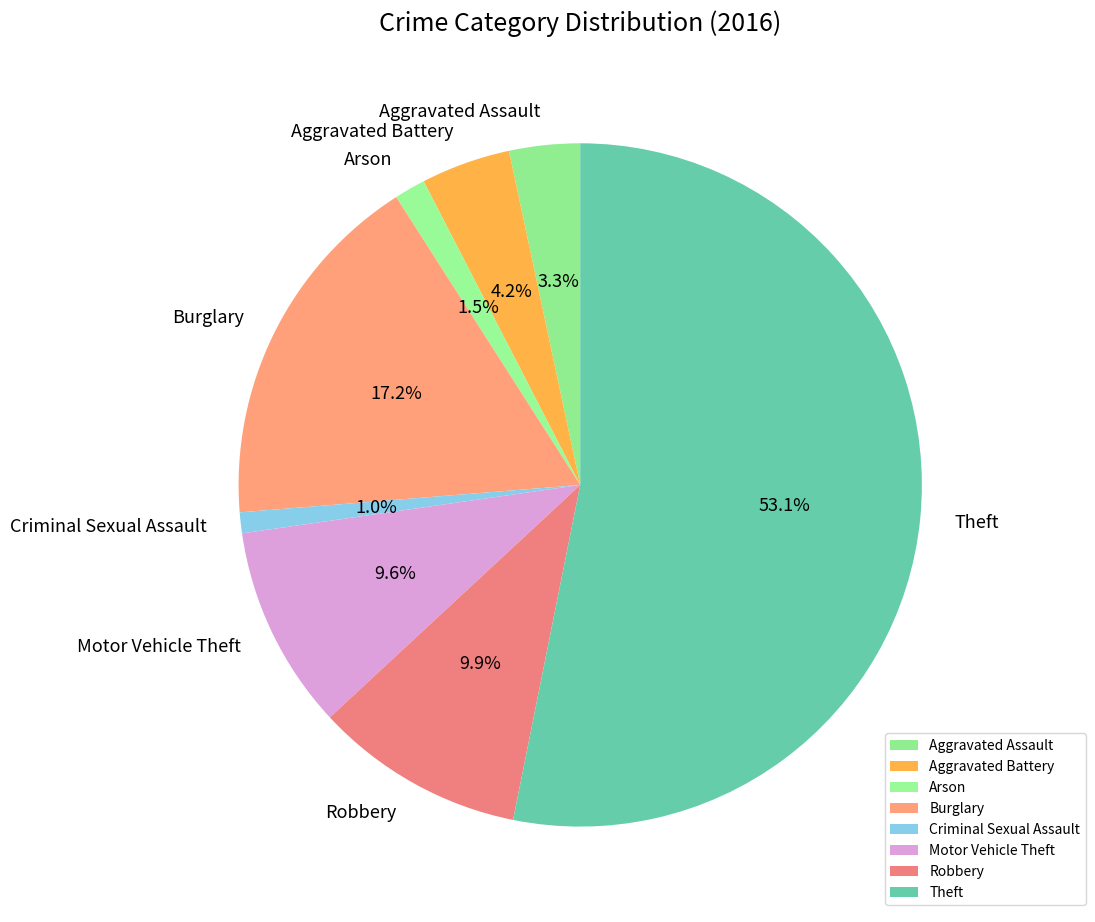

To the nearest percent, what is the average slice percentage?

12%